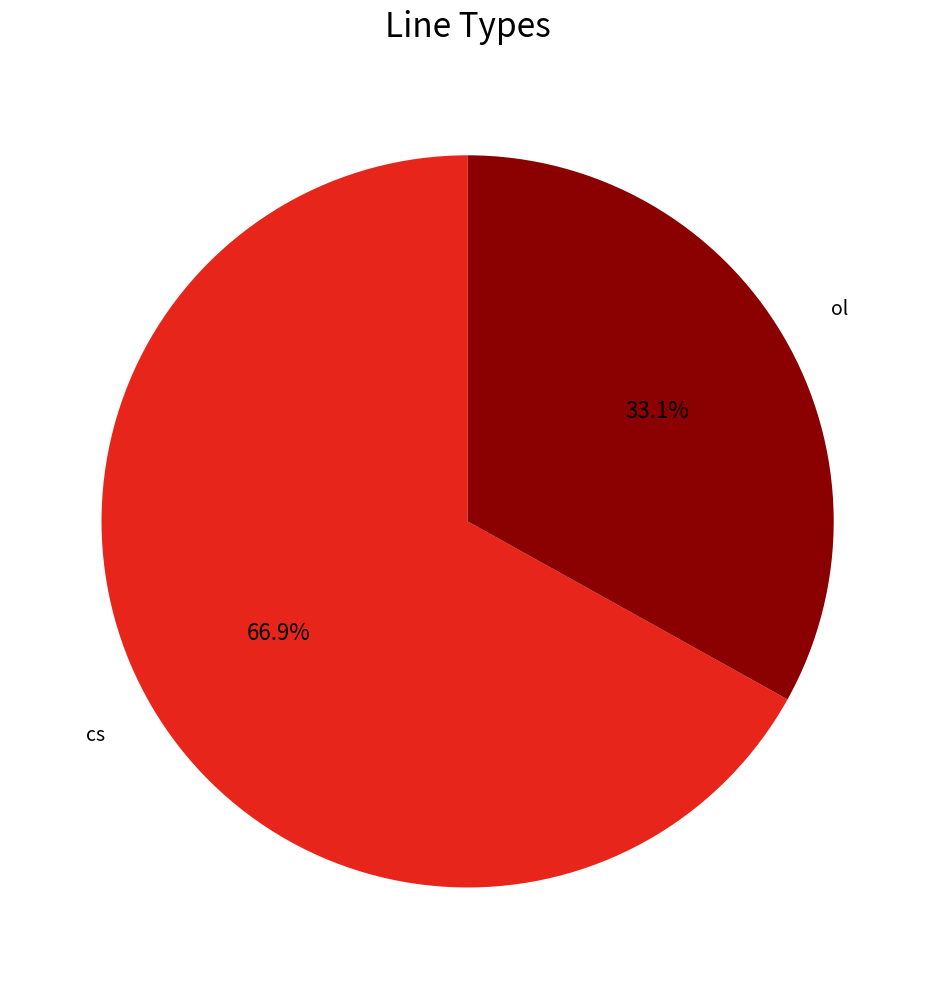

Is there any slice that represents more than half of the pie?

Yes